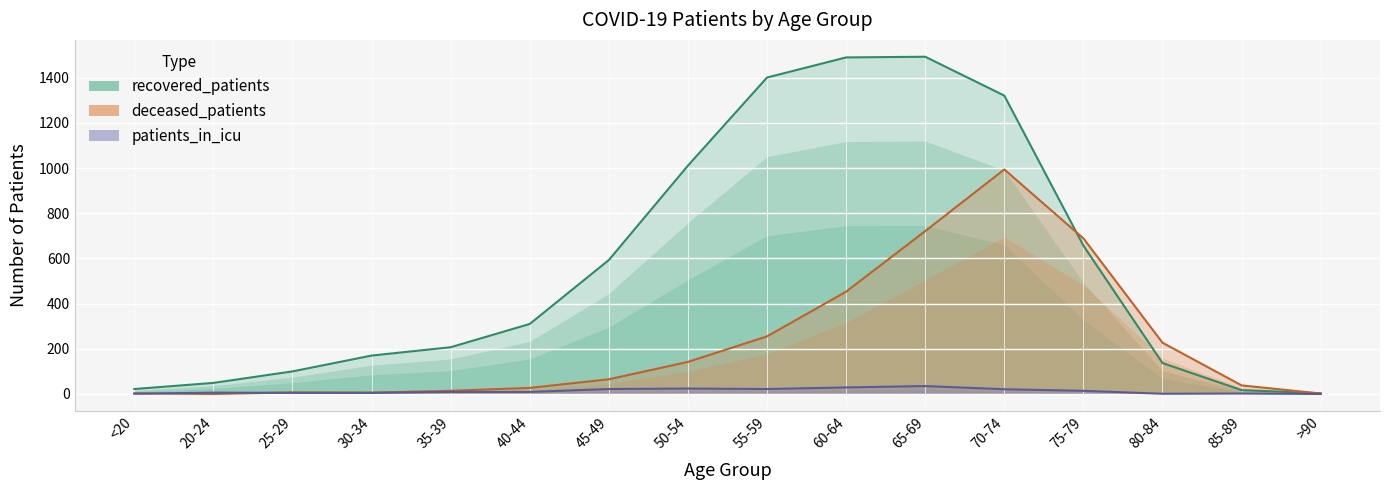

Which series has the largest total across all categories?

recovered_patients